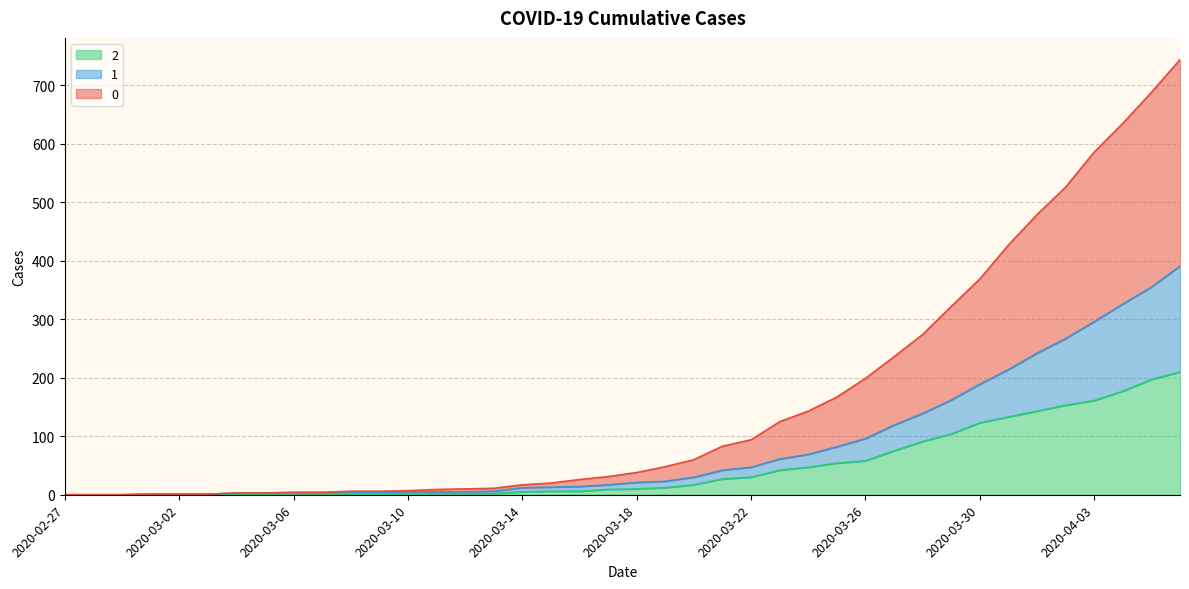

How many values in 1 are above zero?

37